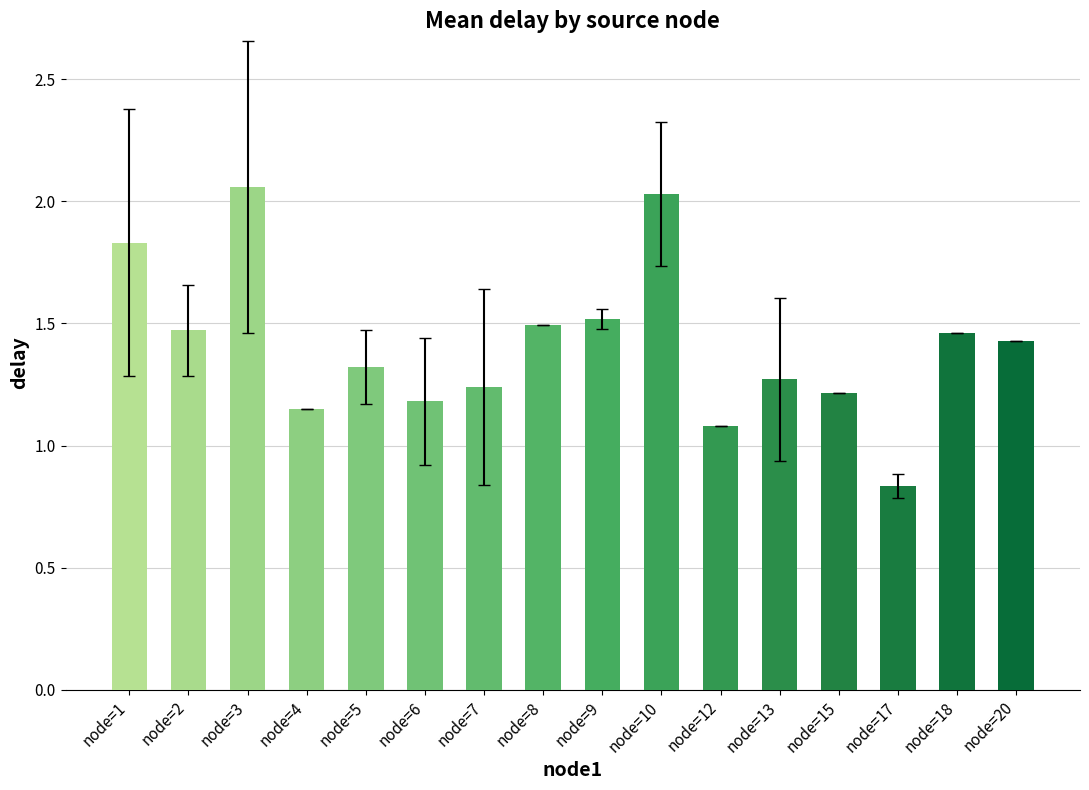

At which label is the value closest to 1?

node=12